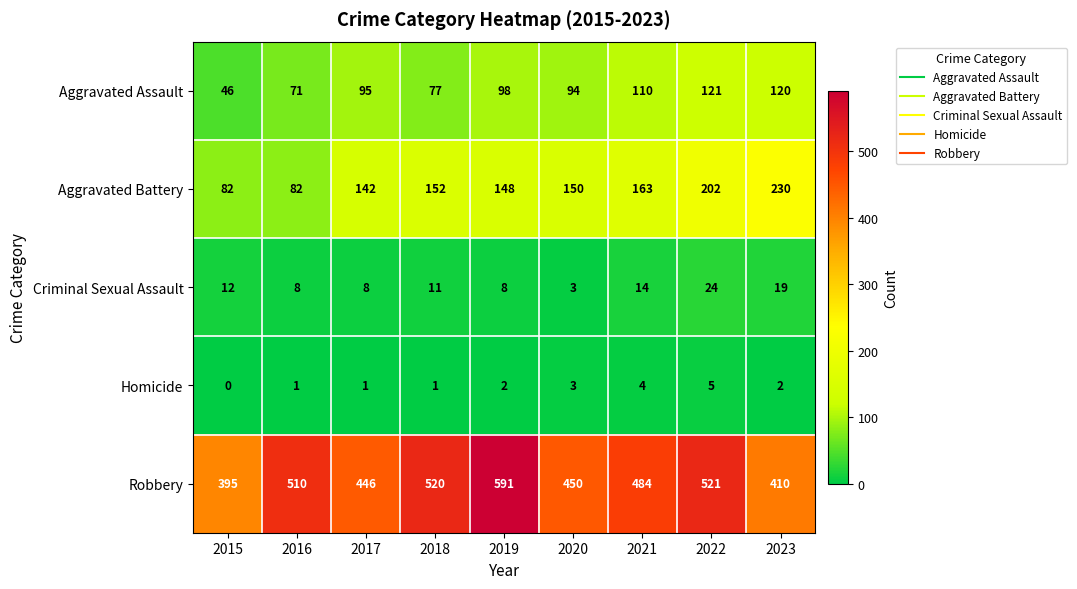

Rank the series at 2016 from lowest to highest value.

Homicide, Criminal Sexual Assault, Aggravated Assault, Aggravated Battery, Robbery